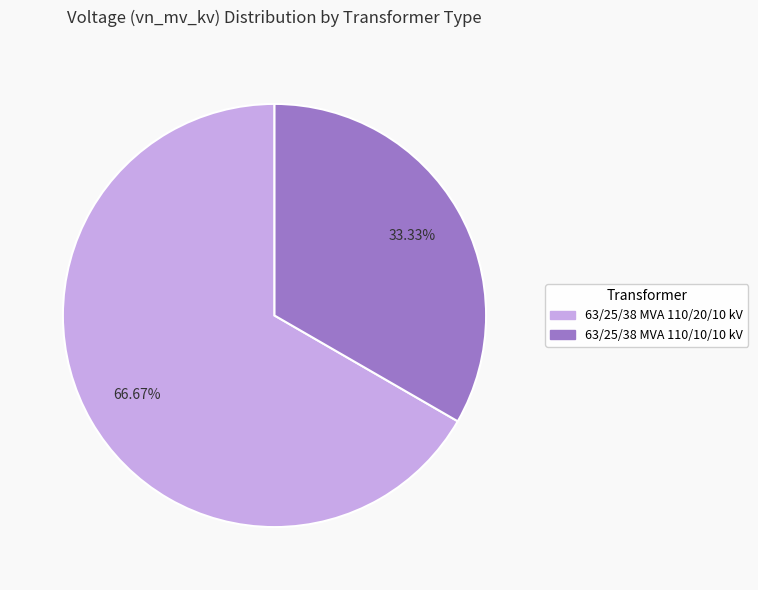

Combined, do 63/25/38 MVA 110/20/10 kV and 63/25/38 MVA 110/10/10 kV account for over 50%?

Yes